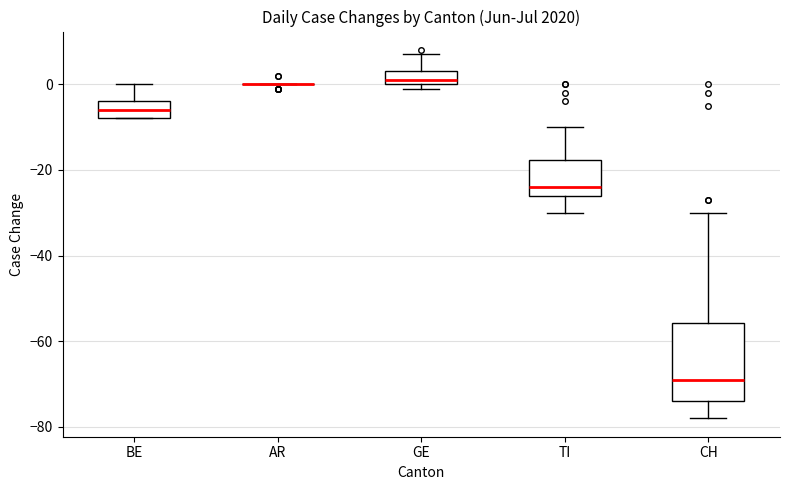

Reading left to right, read every box against the y-axis: the position of its median line, the range the box covers, and the ends of its whiskers. The values are not printed on the chart, so give them approximately, as read against the axis.

BE: median -6, box -8 to -4, whiskers -8 to 0
AR: box collapsed to a line at 0, whiskers 0 to 0
GE: median 2, box 0 to 4, whiskers 0 (just below the box's lower edge) to 8
TI: median -24, box -26 to -18, whiskers -30 to -10
CH: median -68, box -74 to -56, whiskers -78 to -30